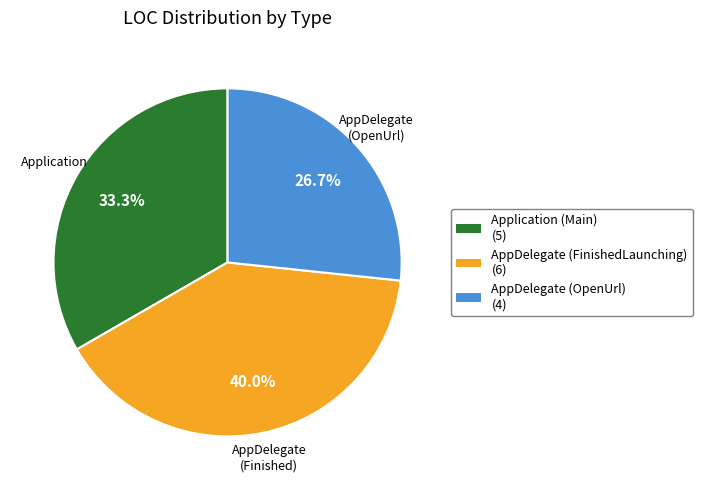

Rank the categories by value from lowest to highest.

AppDelegate (OpenUrl) (4), Application (Main) (5), AppDelegate (FinishedLaunching) (6)